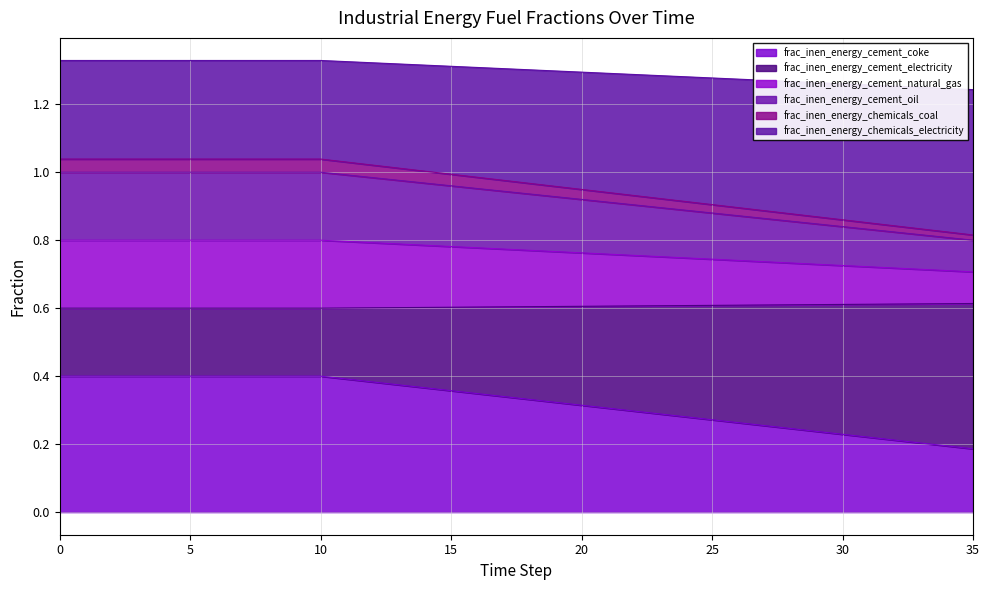

True or false: frac_inen_energy_chemicals_coal and frac_inen_energy_chemicals_electricity intersect in this chart.

False